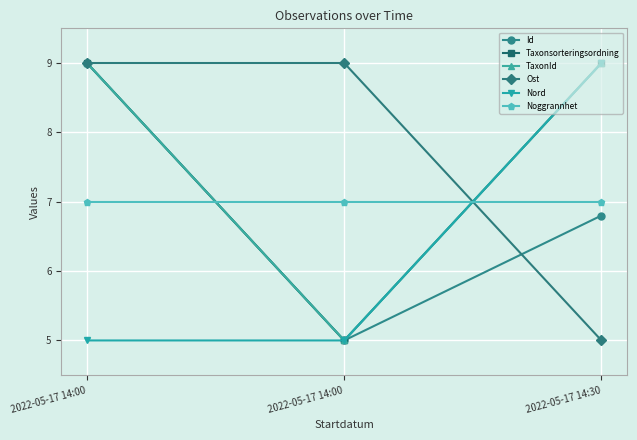

What is the highest value of the Noggrannhet series?

7.0